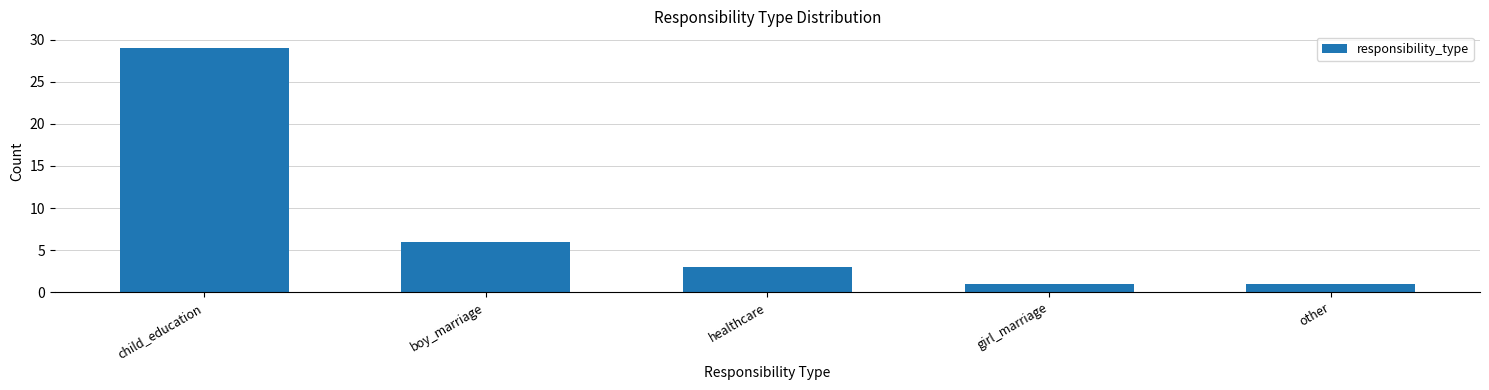

Reading right to left, extract all data points from this chart.

other=1	girl_marriage=1	healthcare=3	boy_marriage=6	child_education=29